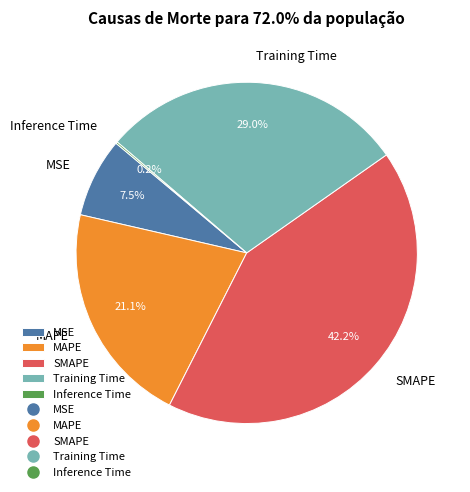

Which category has the biggest portion of the pie?

SMAPE